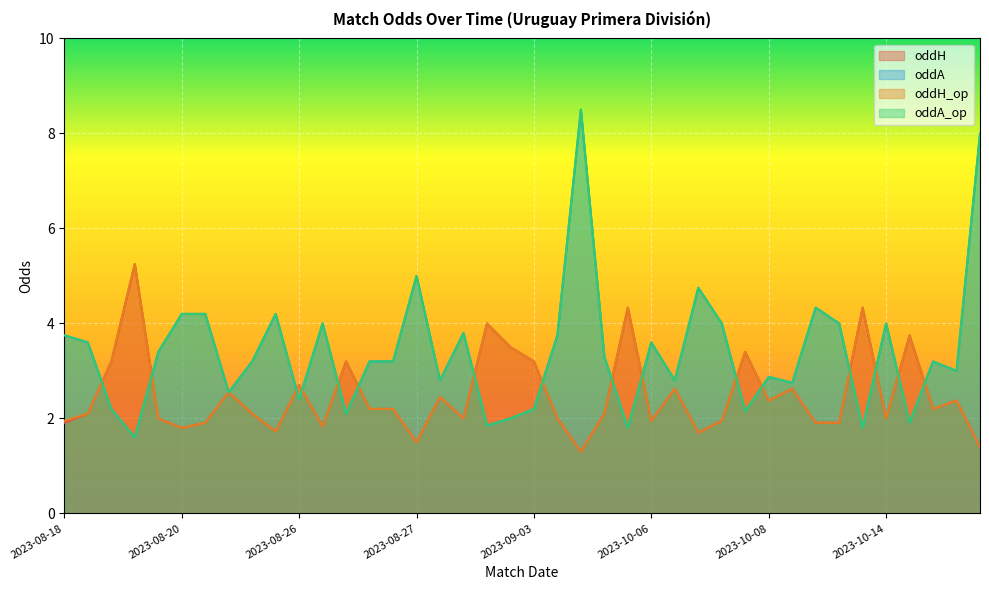

Count the number of data series in this chart.

4